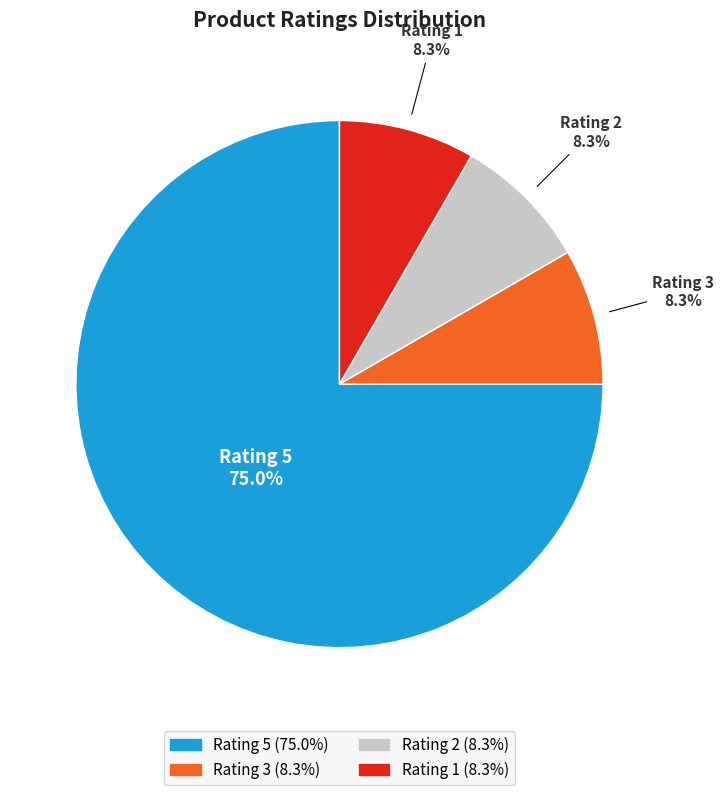

To the nearest percent, what is the difference between the Rating 2 and Rating 5 slice percentages?

67%